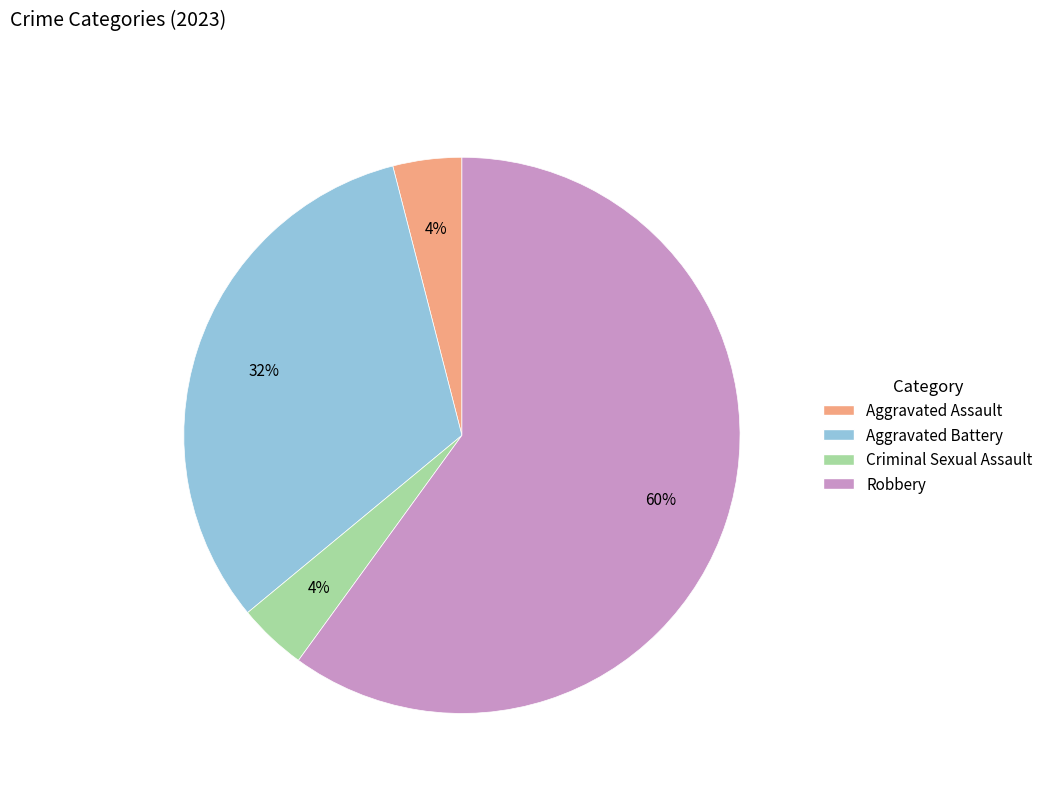

What percentage is the Aggravated Battery slice, to the nearest percent?

32%